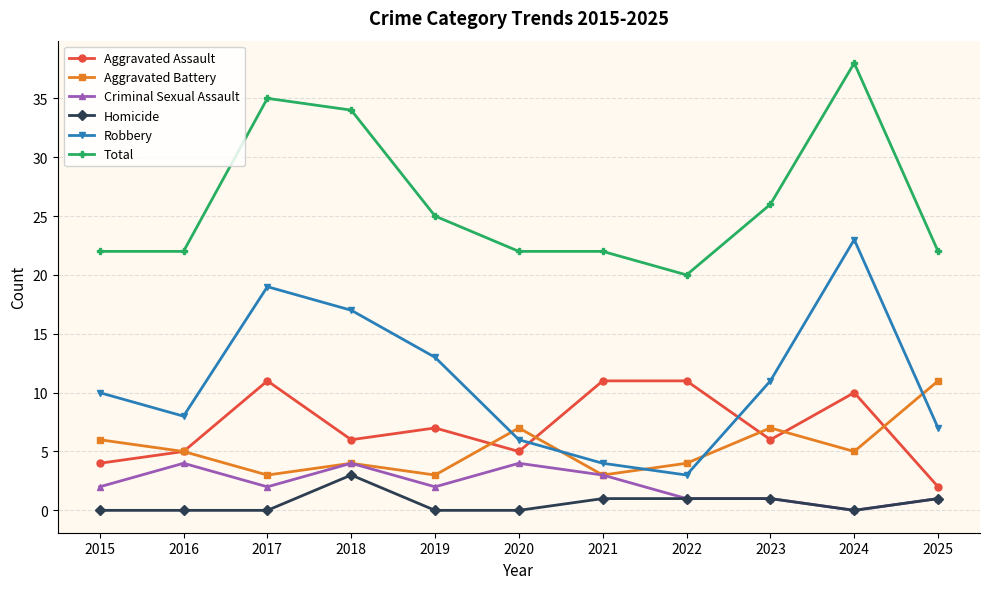

Which series has the largest range (max minus min)?

Robbery